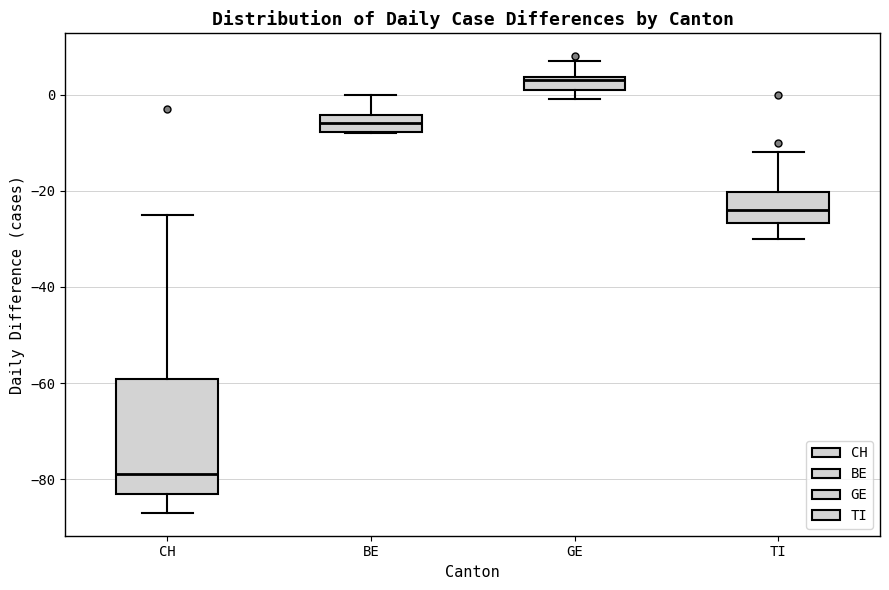

Which box's median line is the highest?

GE